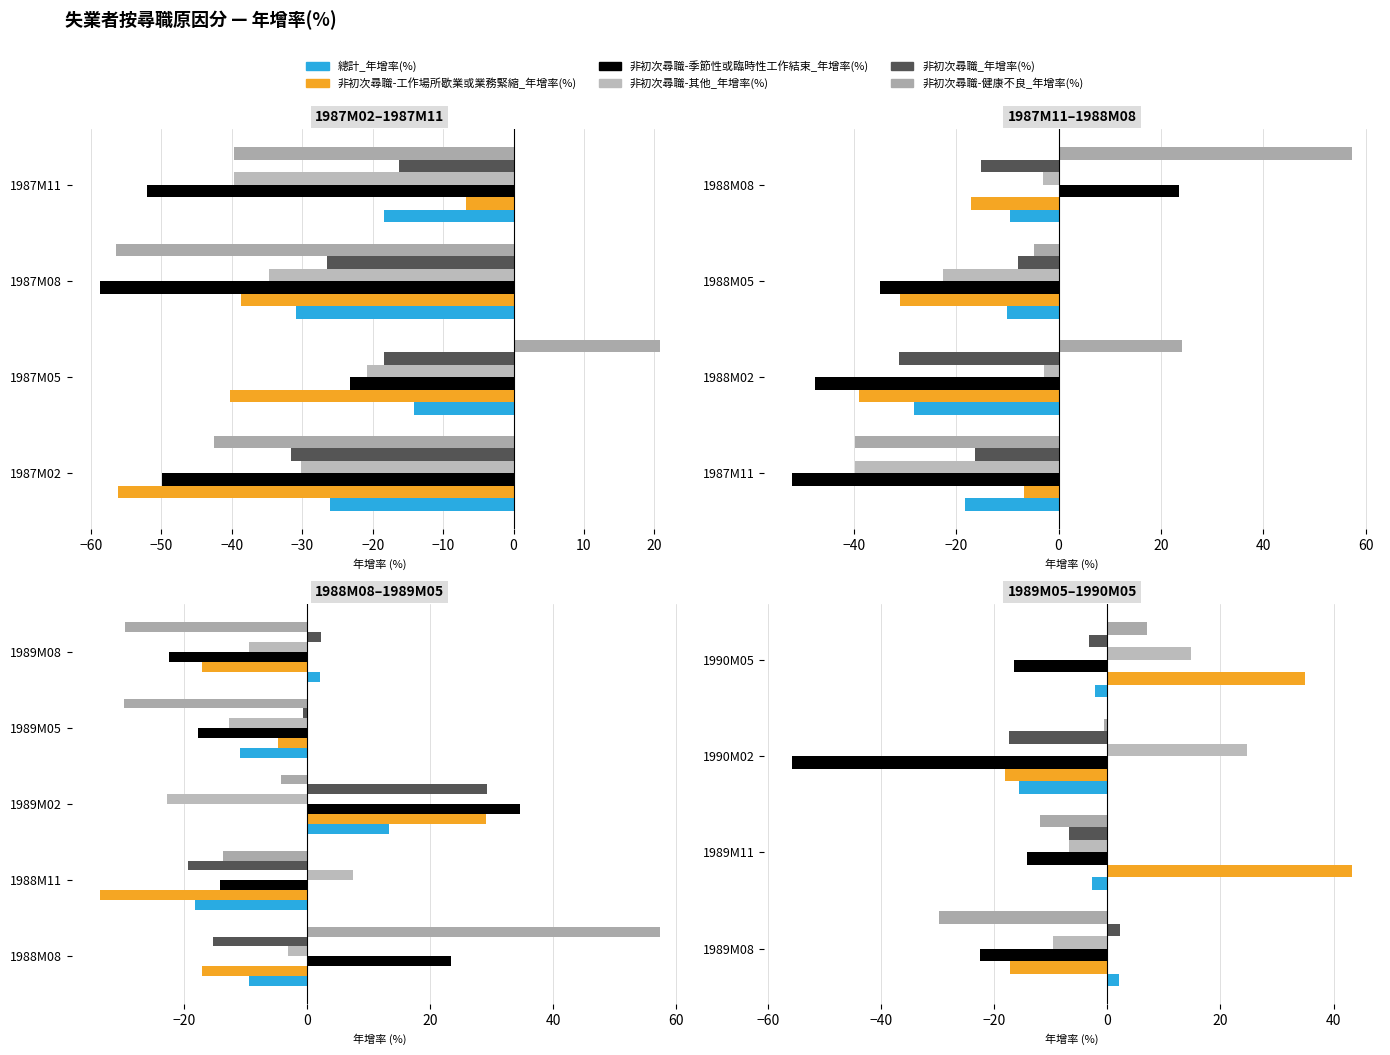

How many groups of bars are there?

4